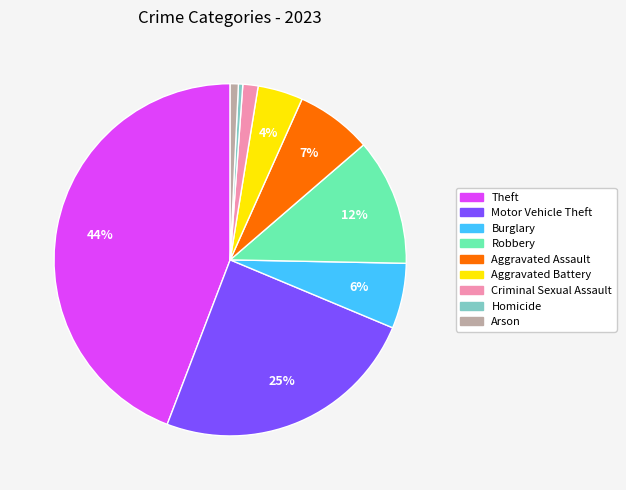

Does Robbery represent more than half of the total?

No